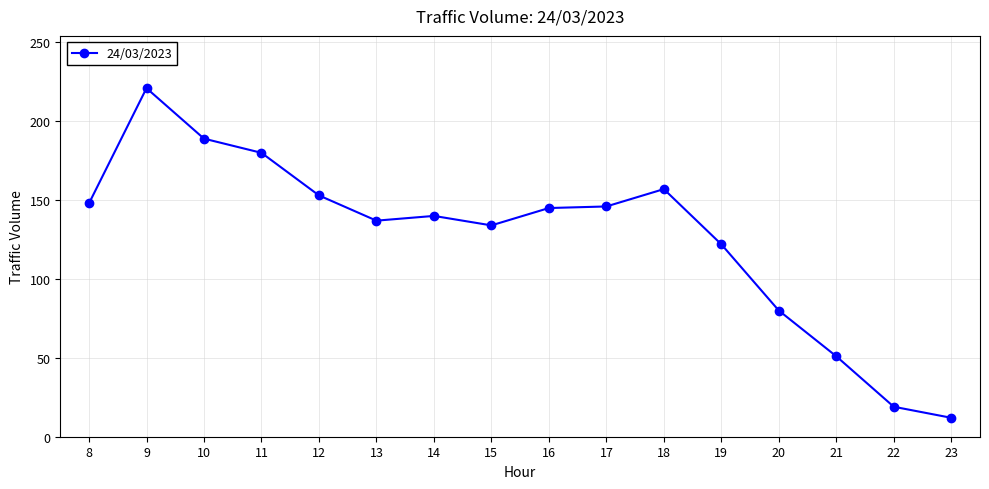

Which category has the lowest value across all series?

23